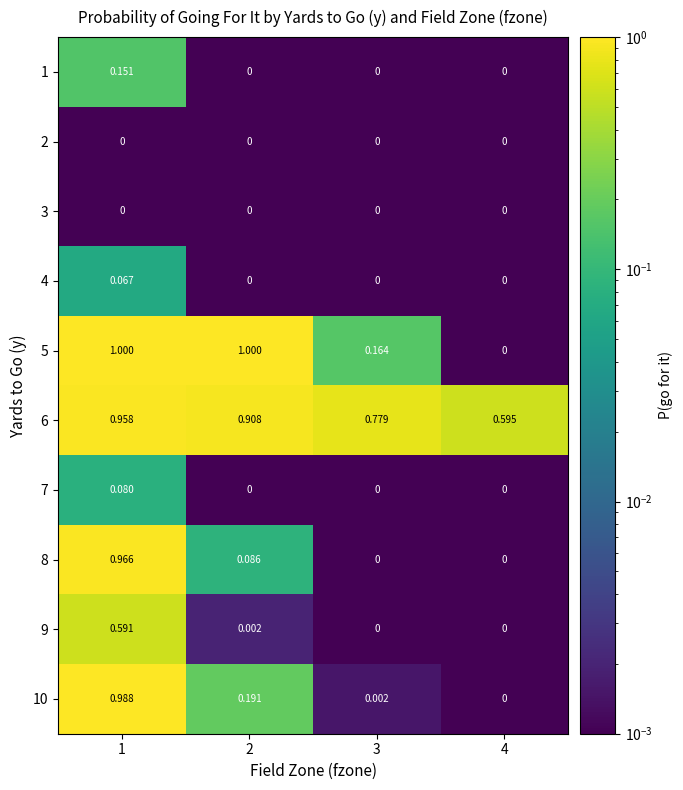

Which series has the largest total across all categories?

6